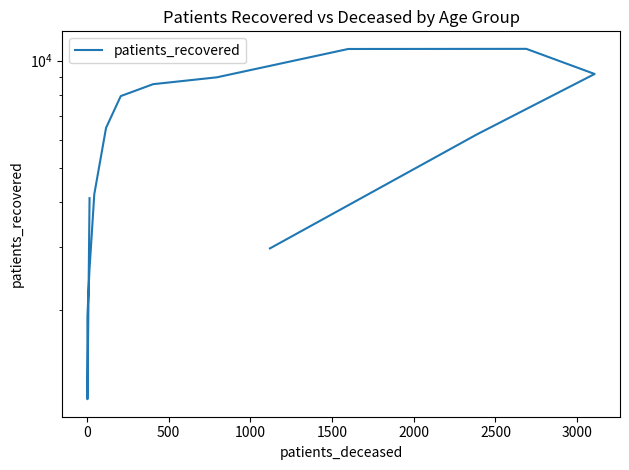

What is the difference between the maximum and minimum values?

9666